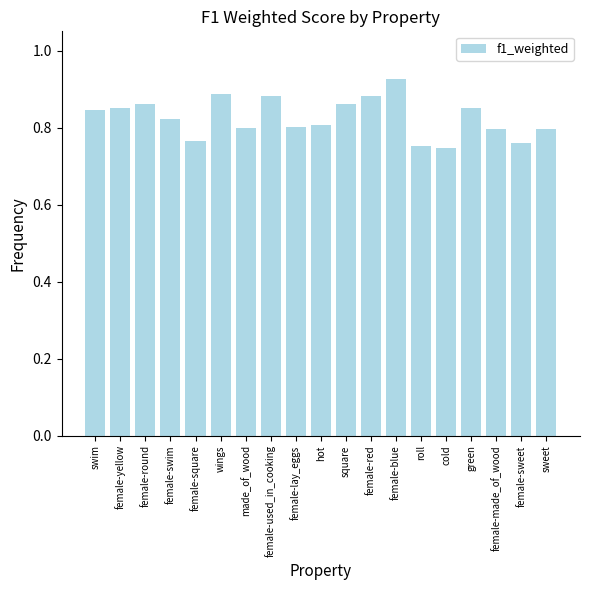

What is the difference between the values at female-blue and female-square?

0.2